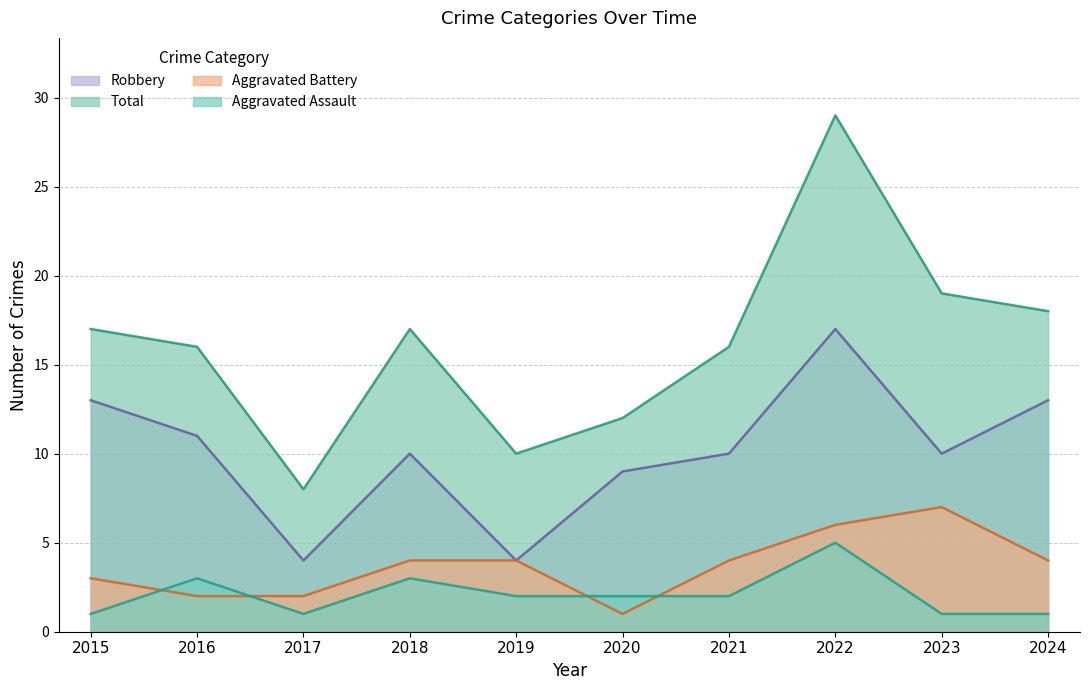

True or false: Robbery and Aggravated Assault cross at least once.

False